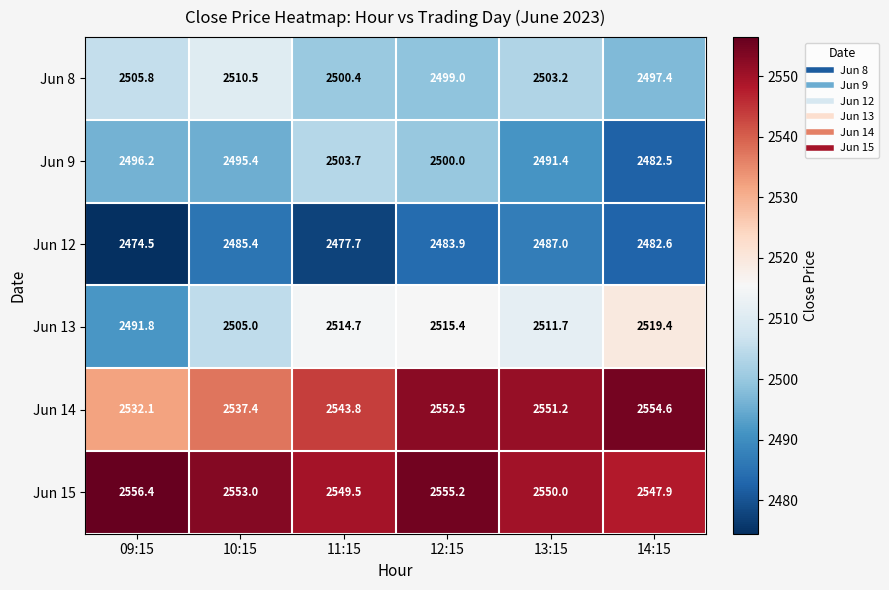

Count the number of data series in this chart.

6